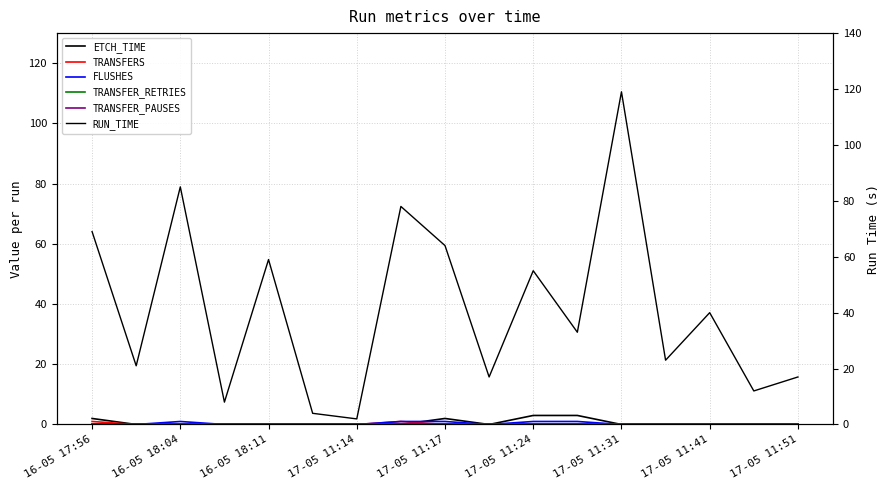

What is the greatest value displayed?

119